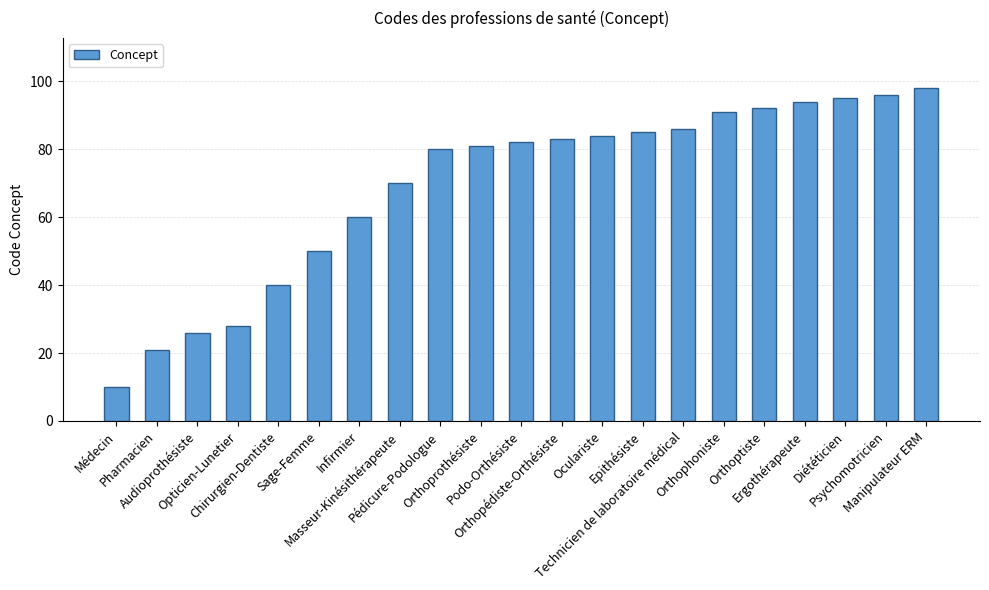

What is the label of the 2nd bar from the right?

Psychomotricien